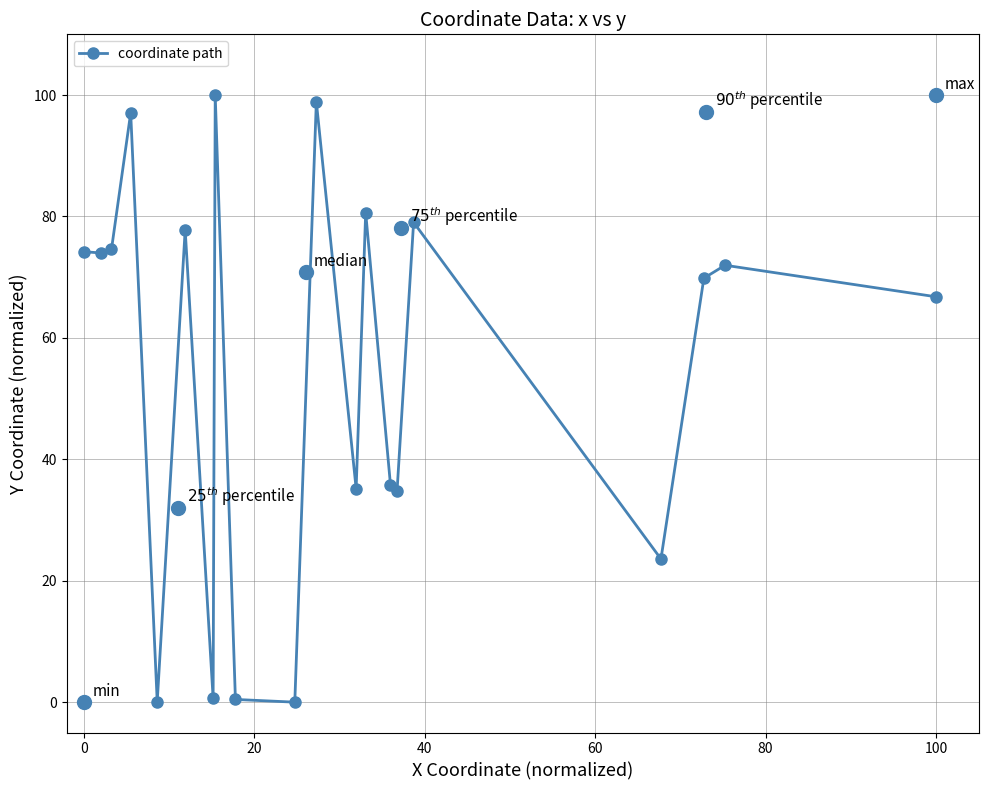

What is the maximum value shown in the chart?

100.0